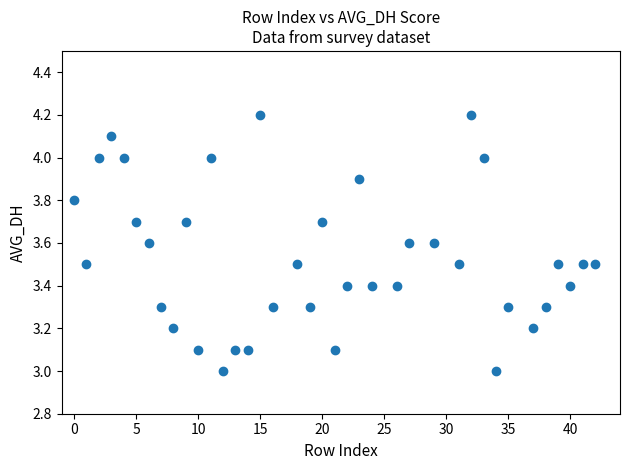

What is the range of Y values (max minus min)?

1.2